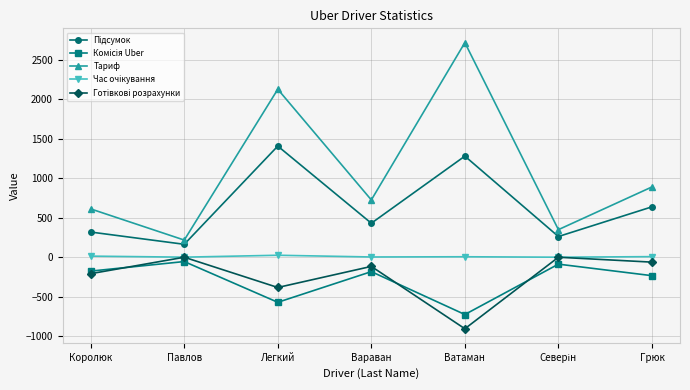

The value of Тариф at Ватаман is 2715.1. True or false?

True